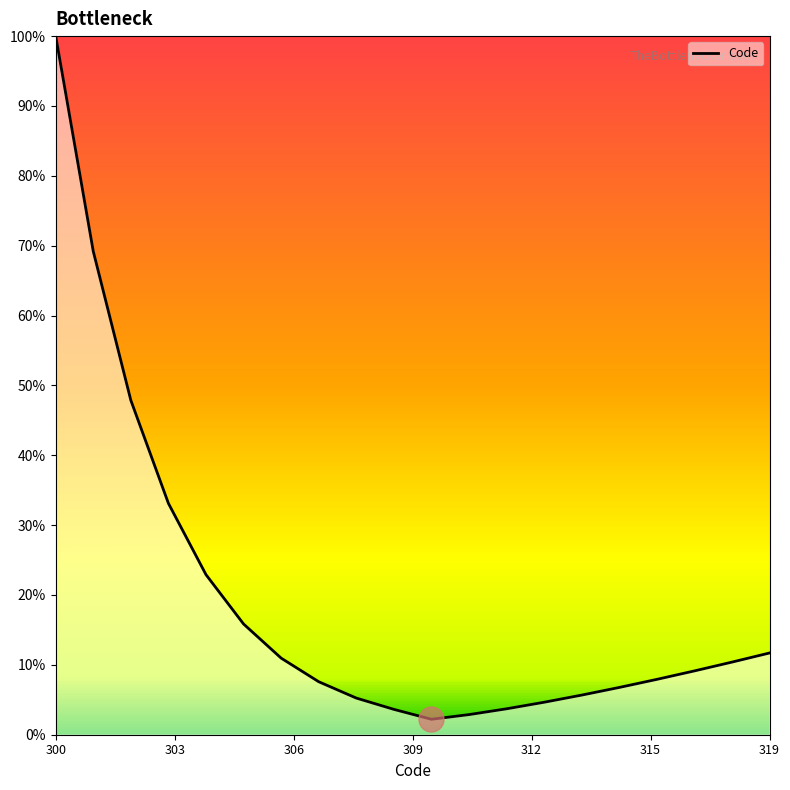

What is the difference between the maximum and minimum values?

97.8